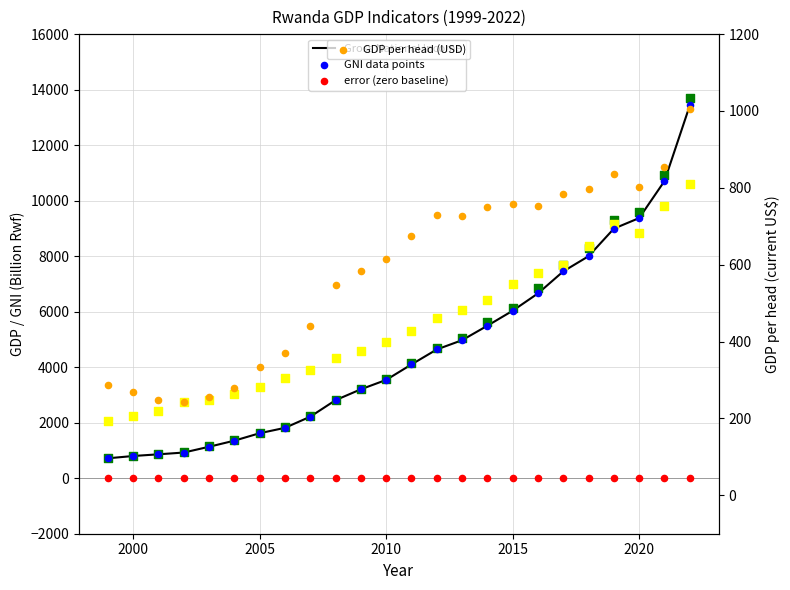

Which series has the largest total across all categories?

GDP at constant 2017 prices